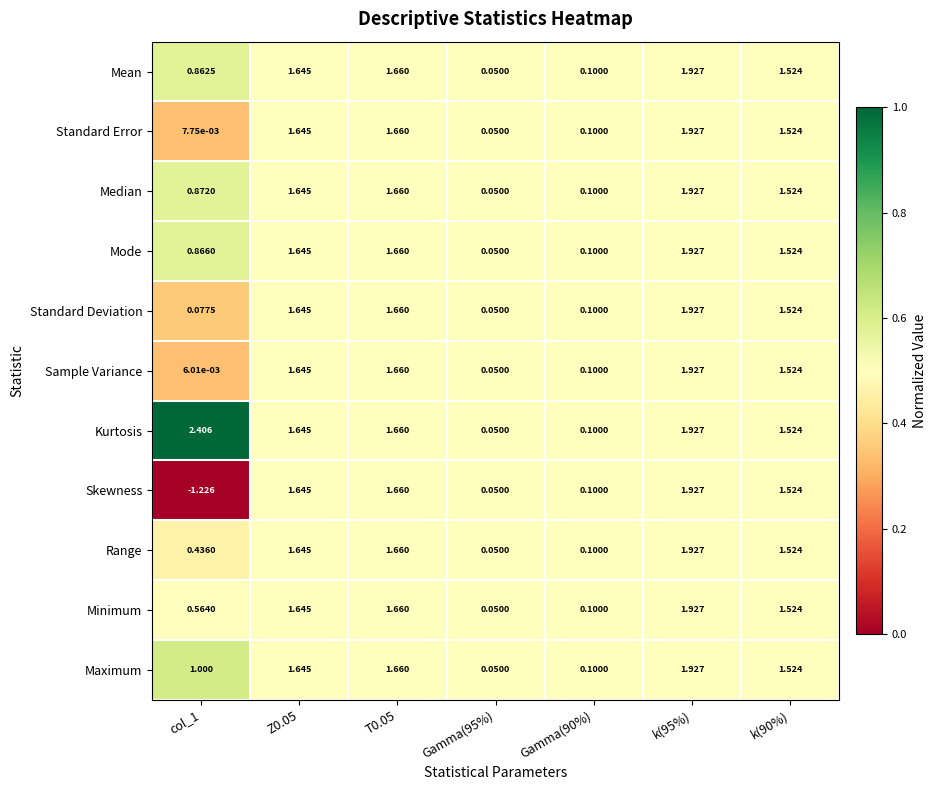

Is the value of Mean at Gamma(95%) greater than the value of Sample Variance at col_1?

Yes